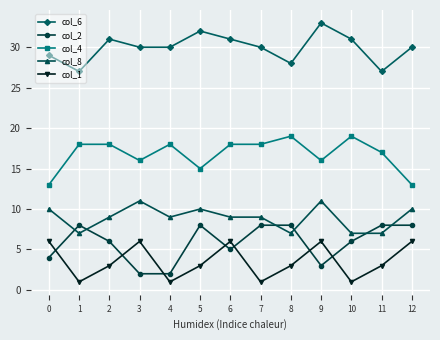

What are all the series names shown in the legend?

col_6, col_2, col_4, col_8, col_1